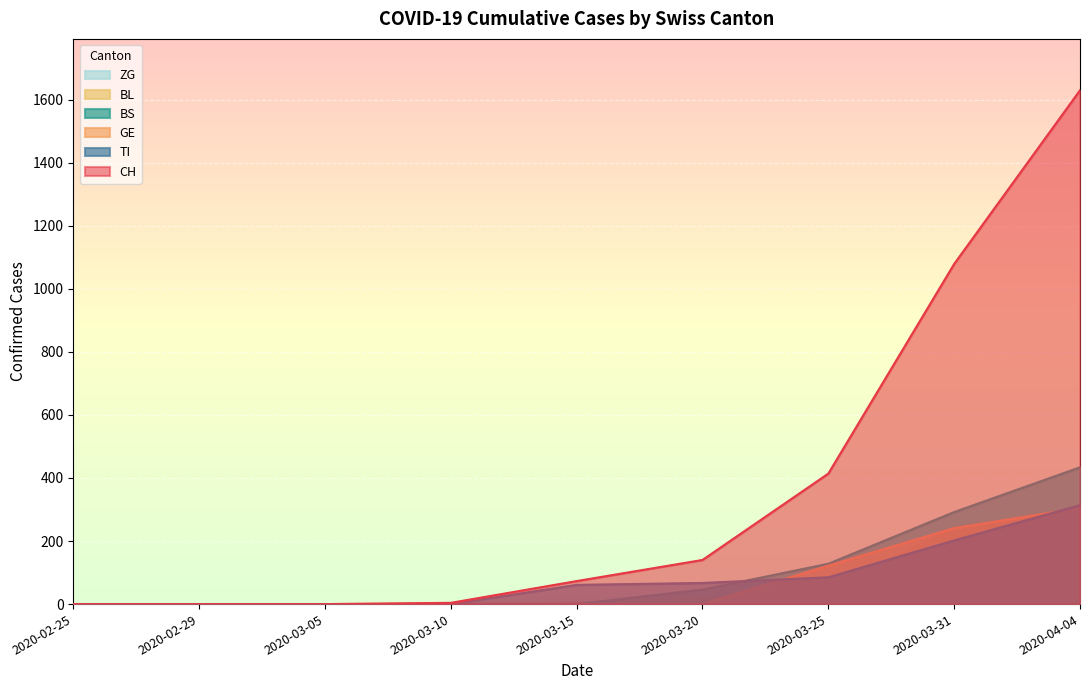

How many lines are shown in the chart?

6